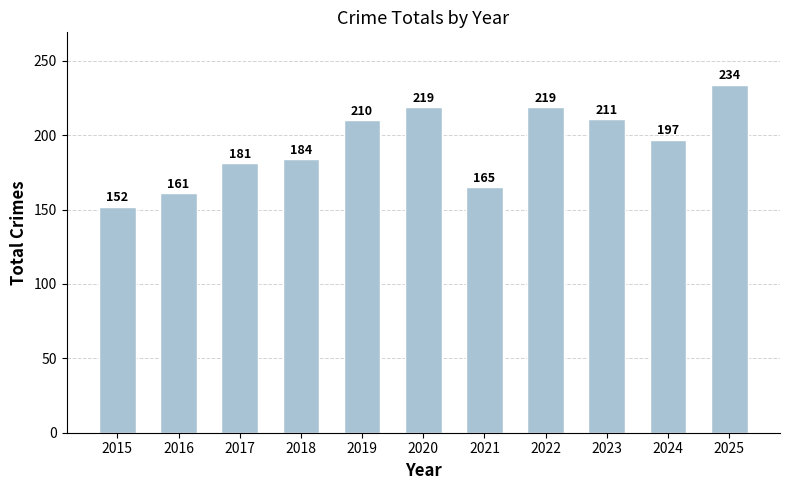

Does the chart contain stacked bars?

No